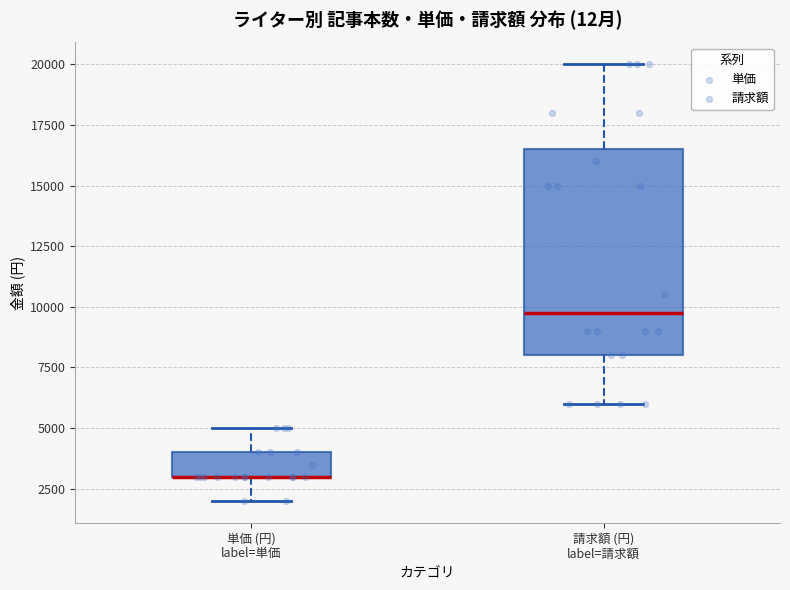

Where does the median line of the box for 請求額 (円) label=請求額 sit on the y-axis? The values are not printed on the chart, so give them approximately, as read against the axis.

10000